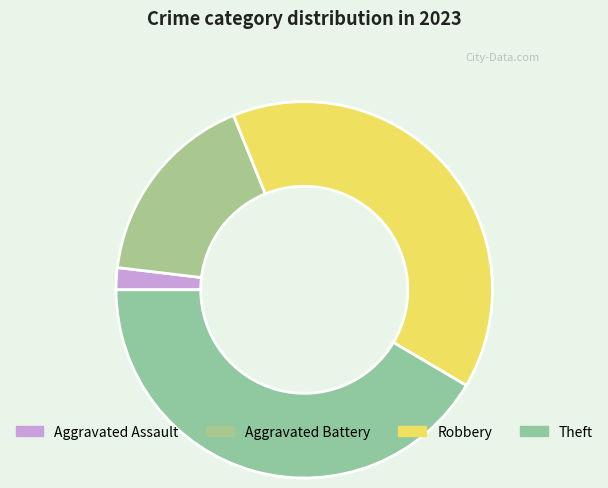

What is the smallest slice in the pie chart?

Aggravated Assault